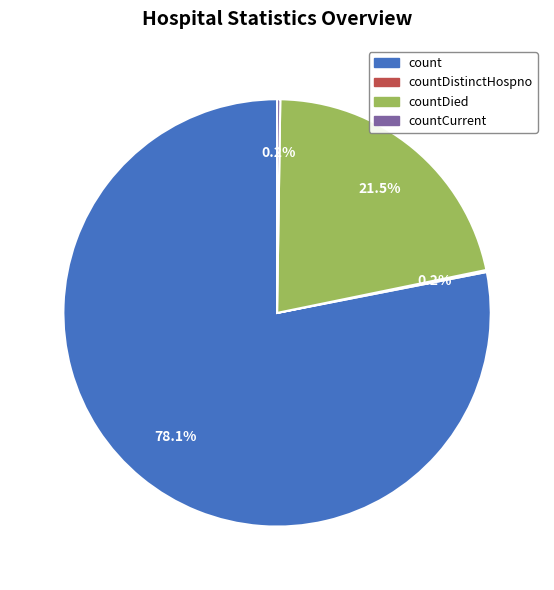

To the nearest percent, what is the average slice percentage?

25%